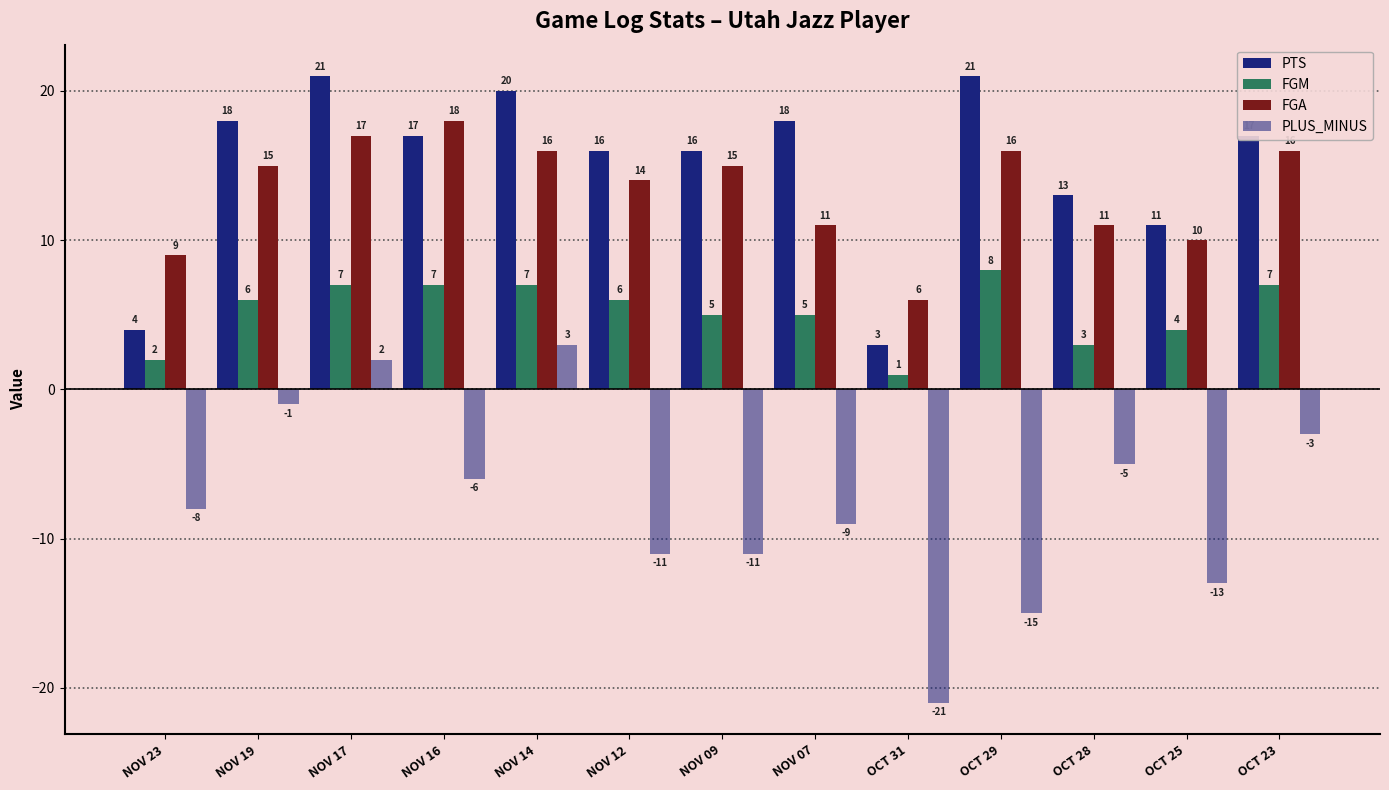

What is the spread (max minus min) of values at NOV 19?

19